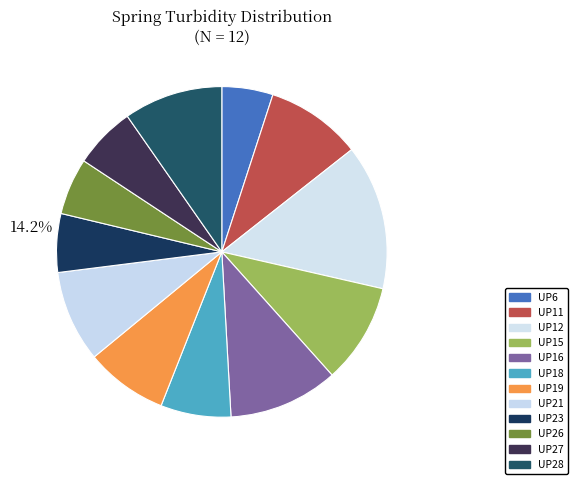

Count the number of slices in the pie.

12